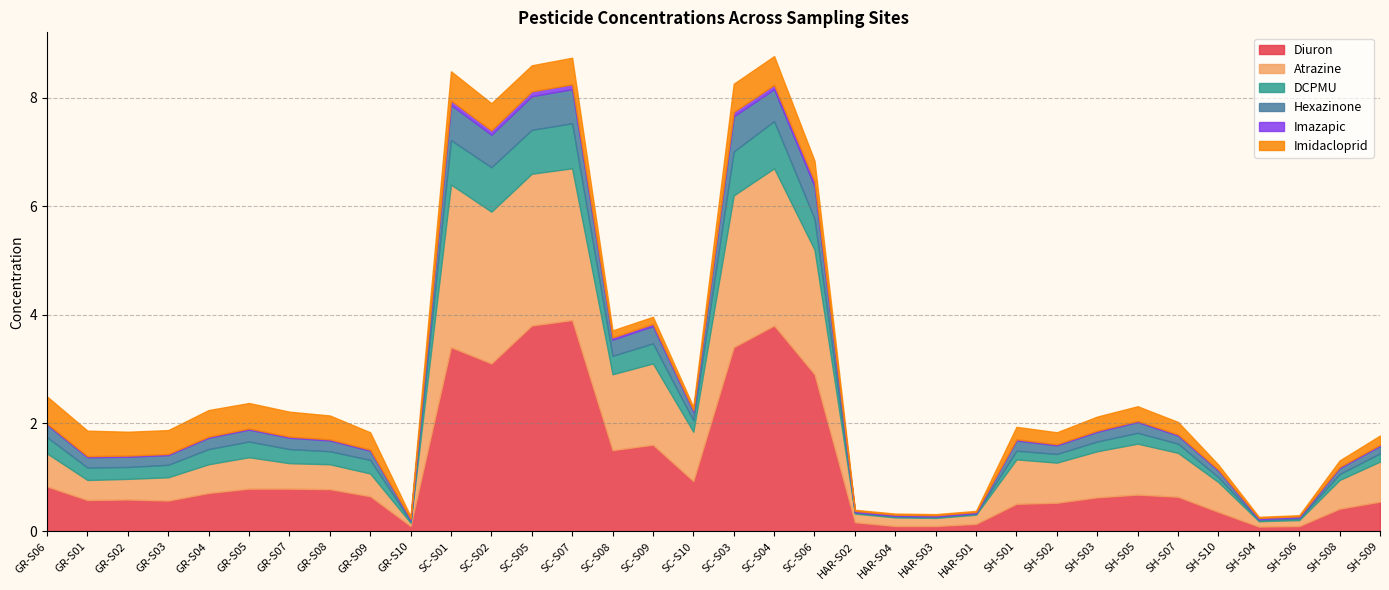

How many intersections are there between Atrazine and Diuron?

1